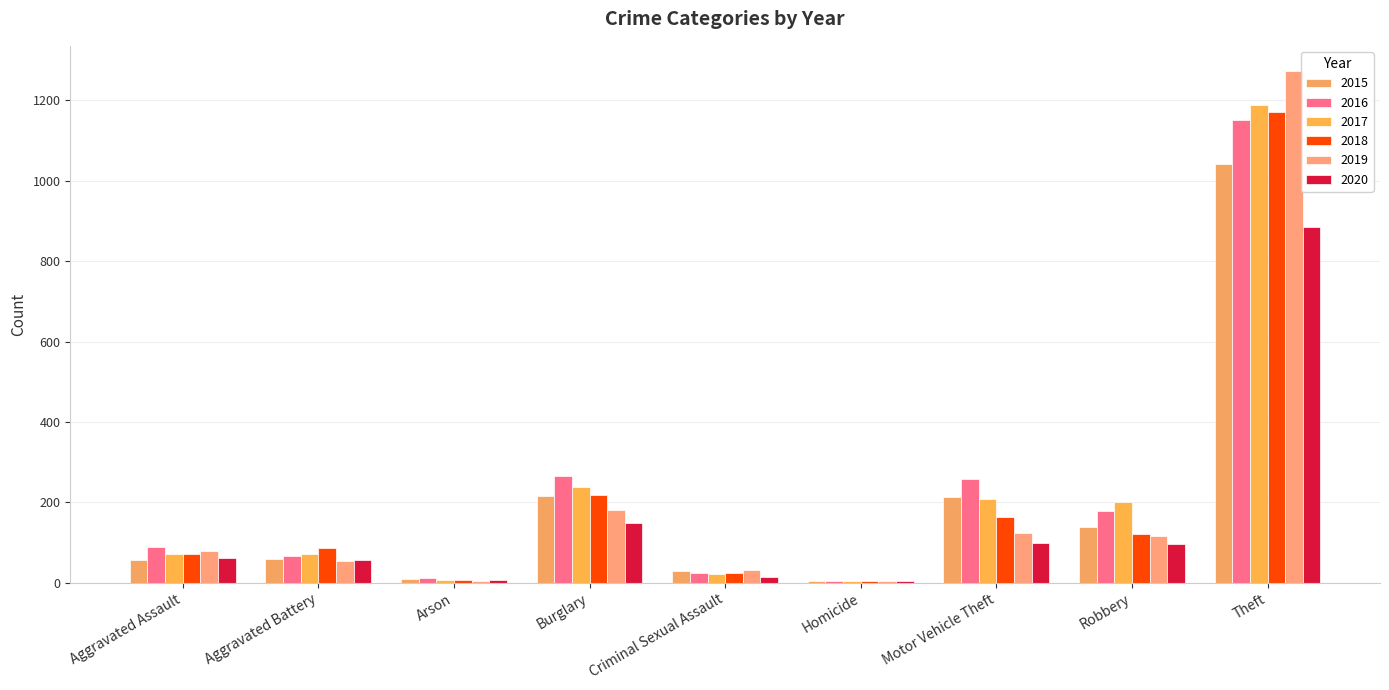

How many groups of bars are there?

9